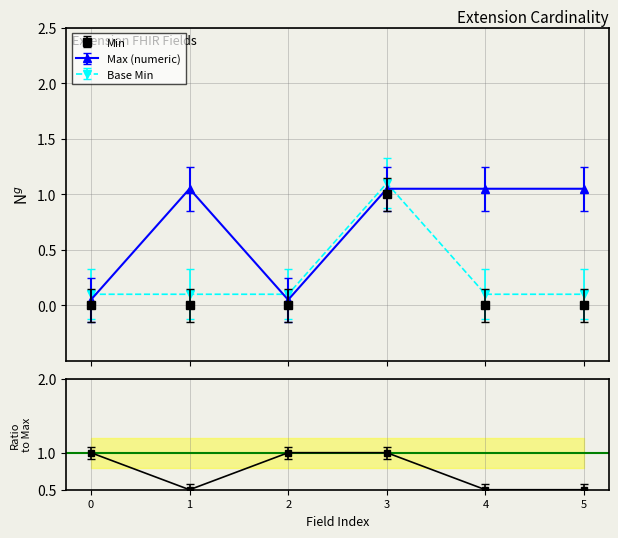

How many interior local peaks does the Max (numeric) series have?

1